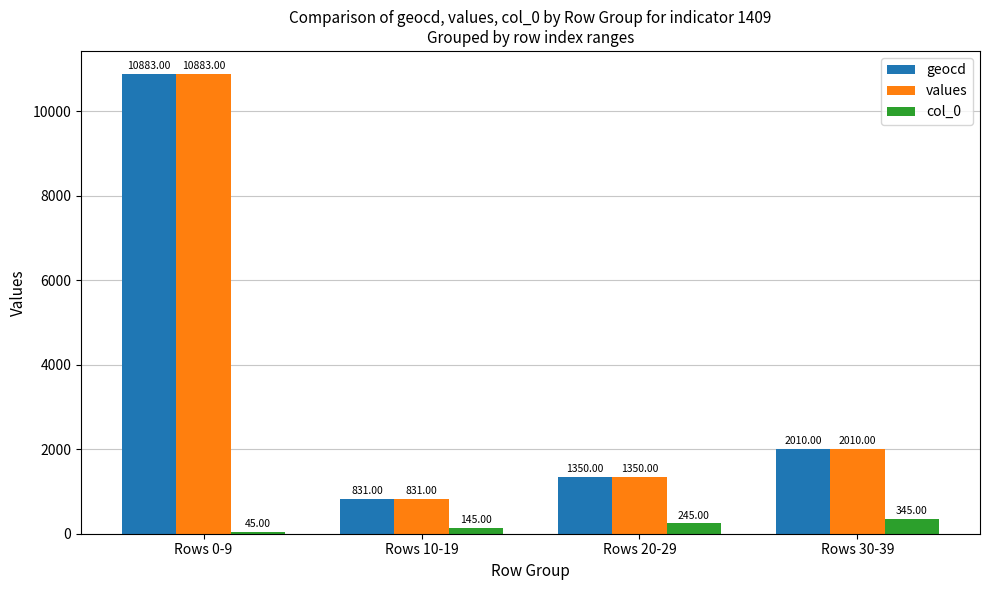

At which label is geocd closest to 5857?

Rows 30-39